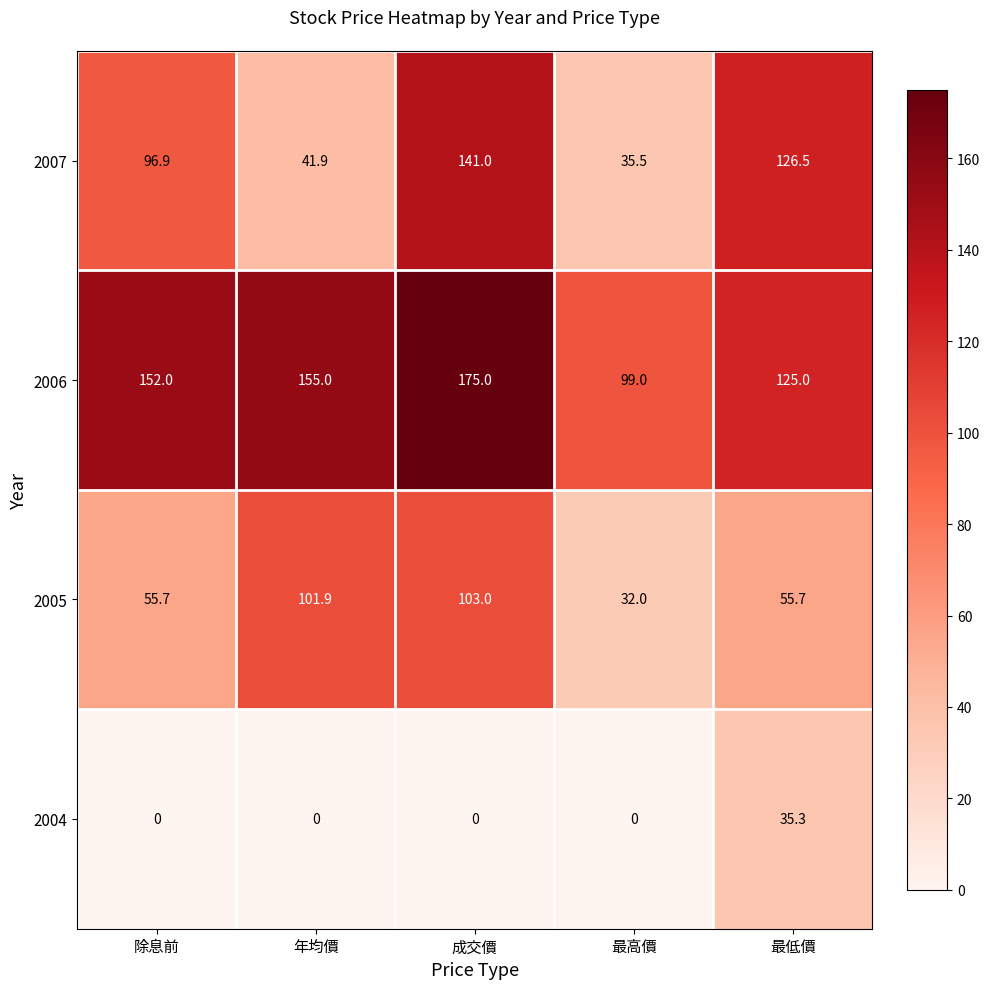

What is the average value of the 2006 series?

141.2